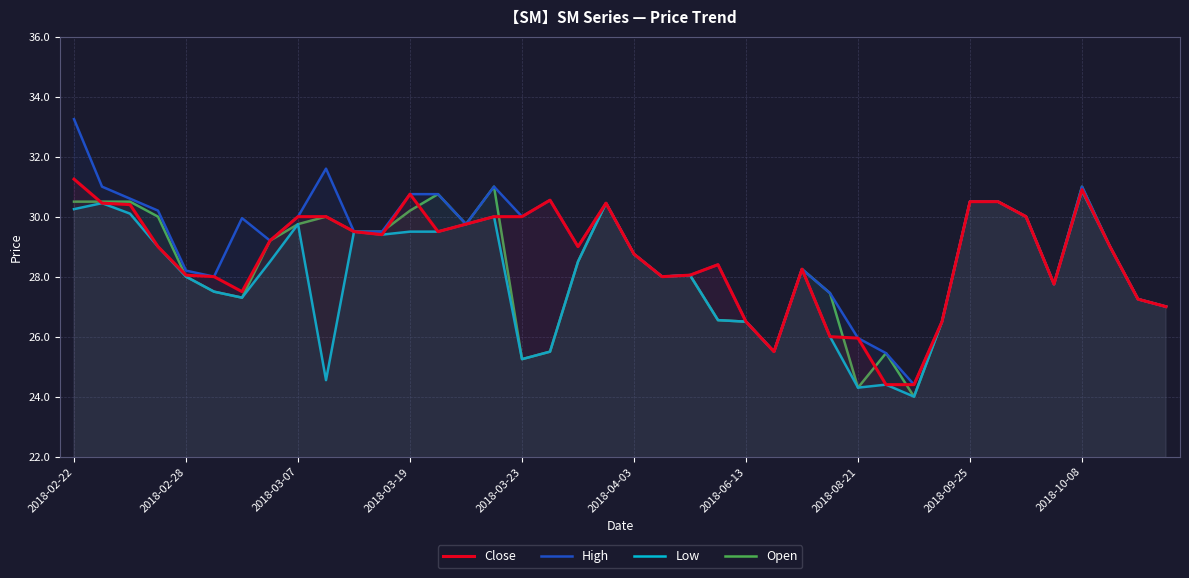

At which label is Close closest to 27?

39